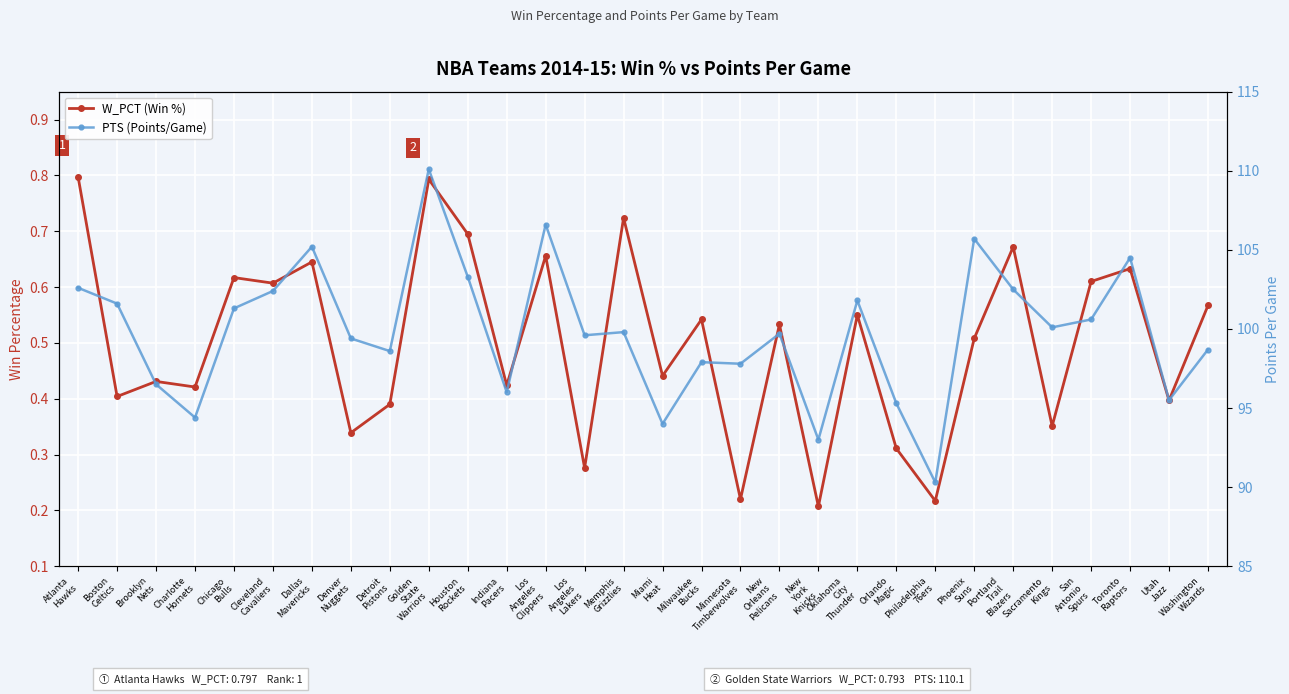

Is it true that PTS (Points/Game) equals 97.8 at Minnesota
Timberwolves?

True